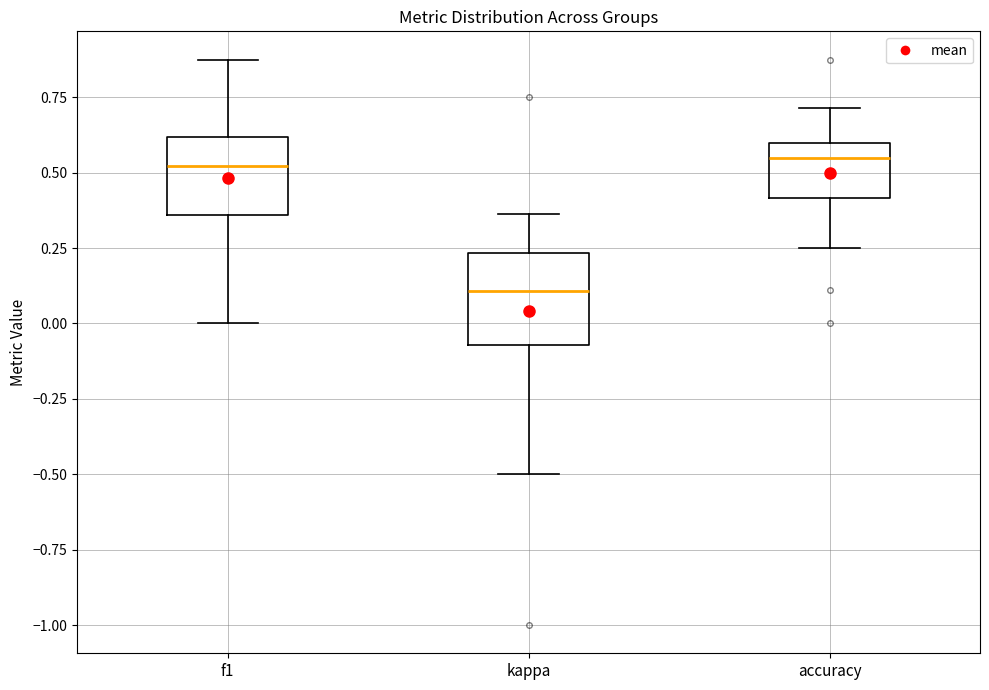

Which box has the lowest median line?

kappa